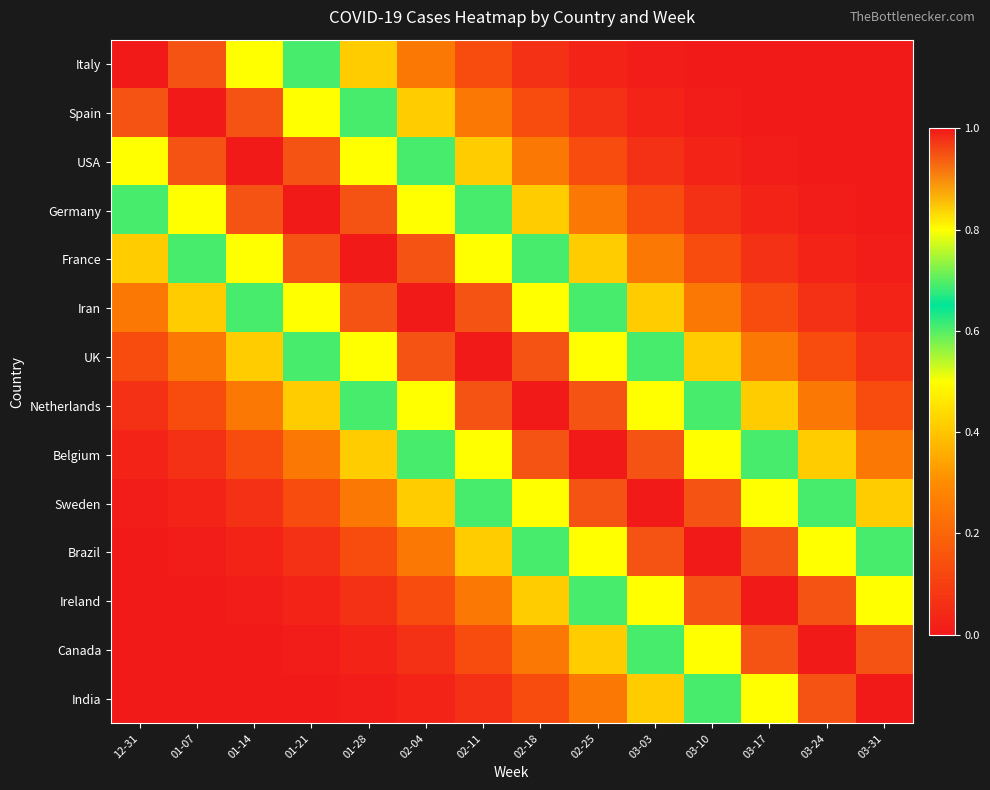

What is the spread (max minus min) of values at 03-17?

1.0